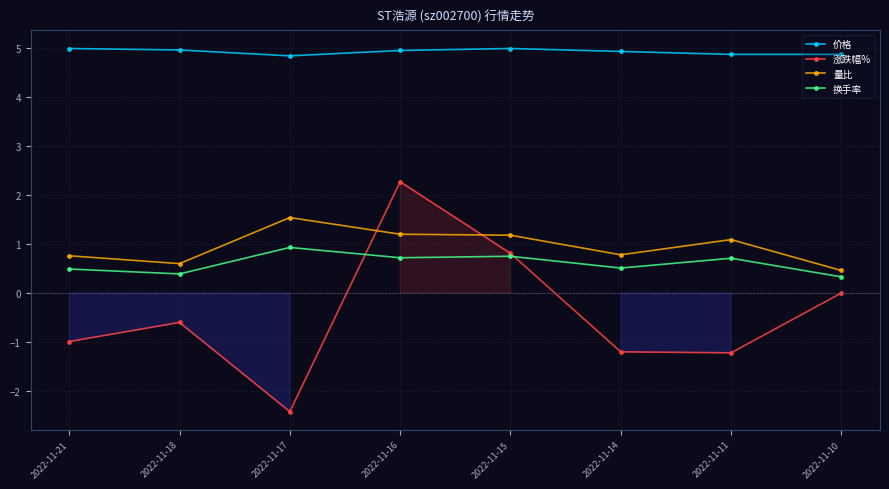

Which category has the highest value across all series?

2022-11-21